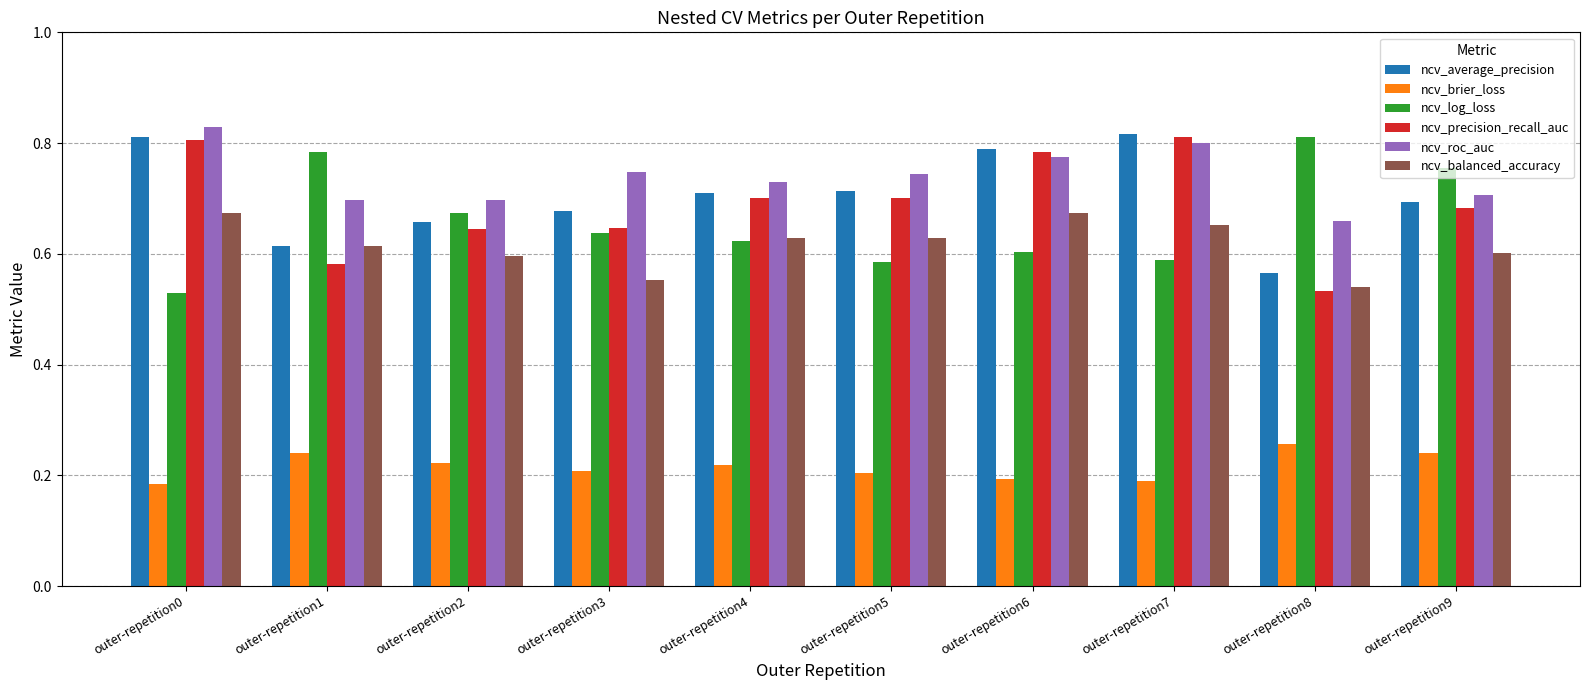

The value of ncv_average_precision at outer-repetition3 is 0.4. True or false?

False